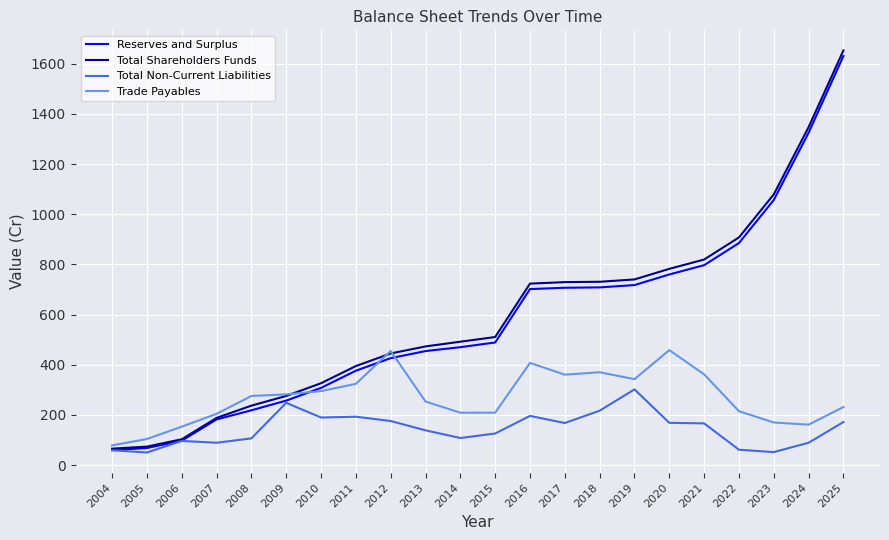

Which series has the largest total across all categories?

Total Shareholders Funds